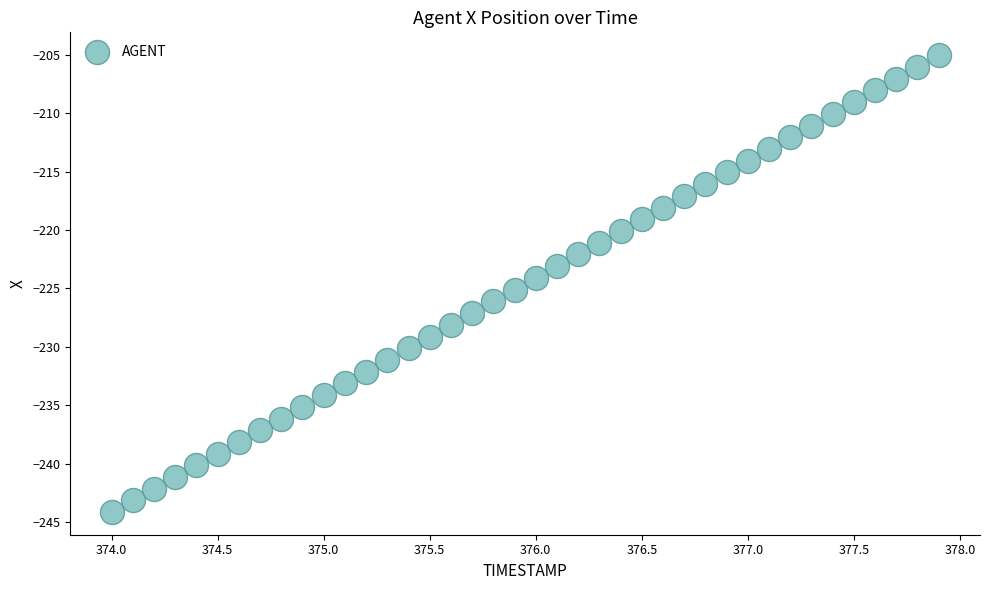

What is the range of Y values (max minus min)?

39.1